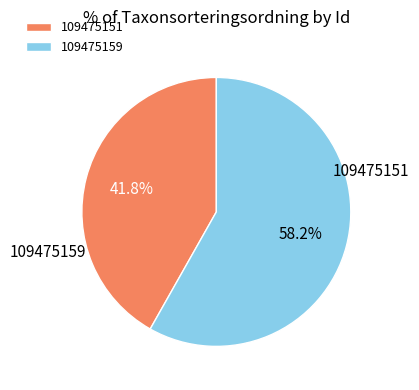

What is the largest slice in the pie chart?

109475159